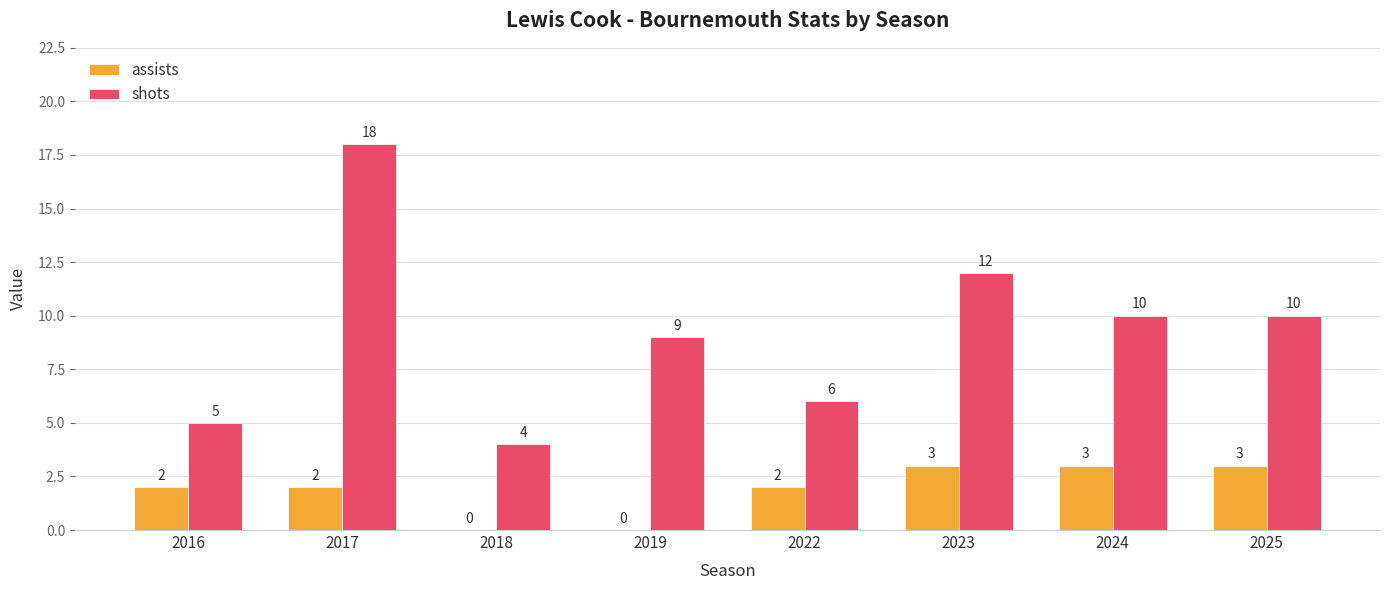

Is it true that shots equals 9 at 2019?

True